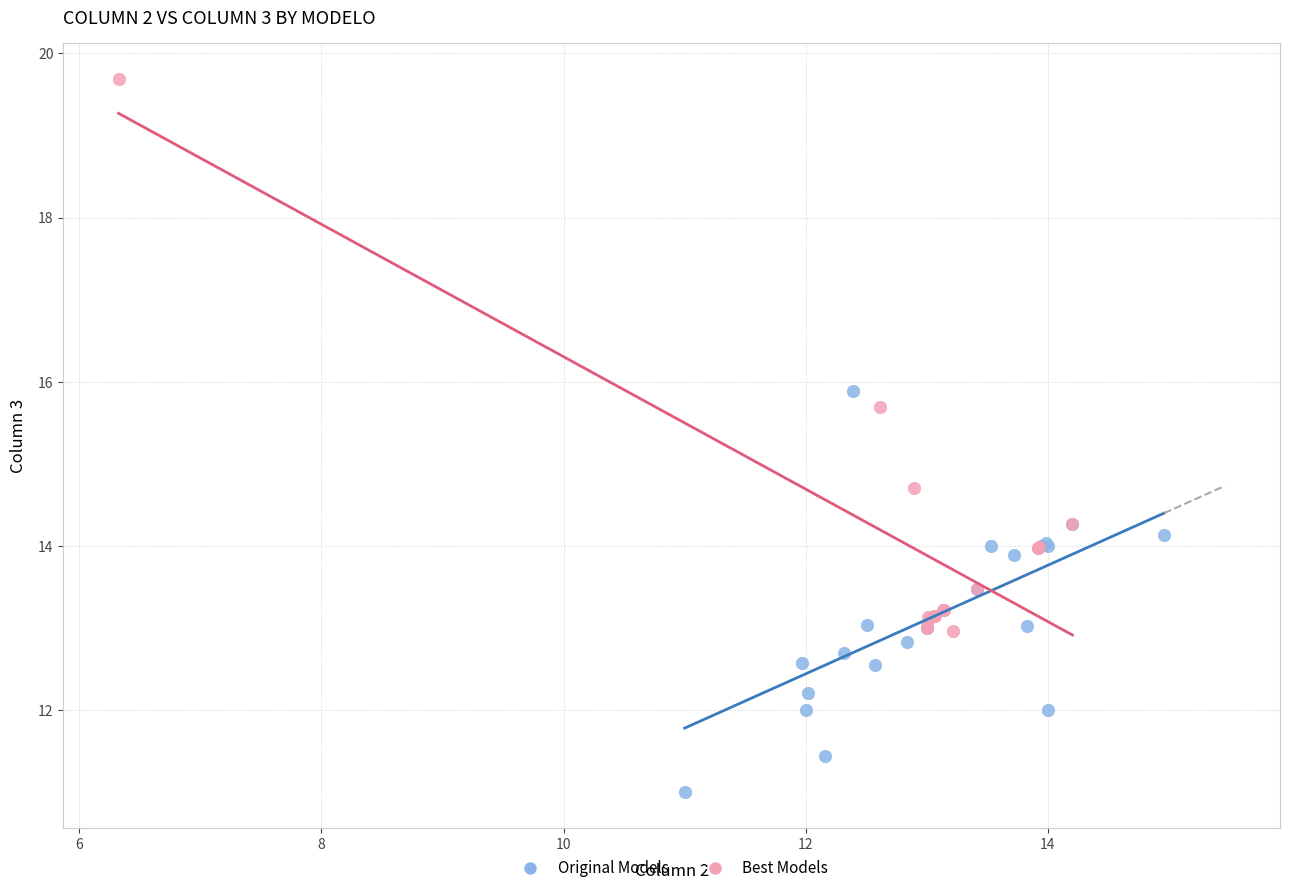

Which series contains the highest Y value?

Best Models